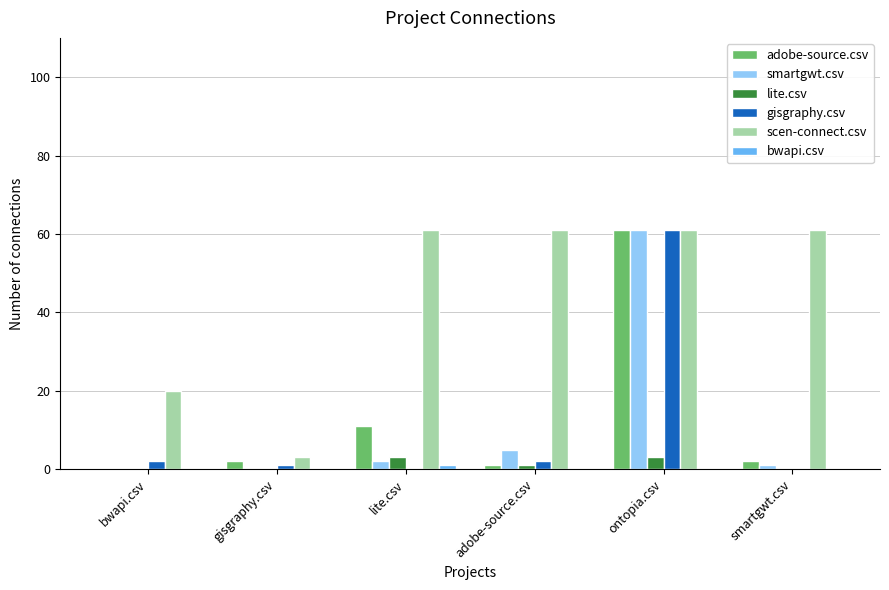

What is the sum of all smartgwt.csv values?

69